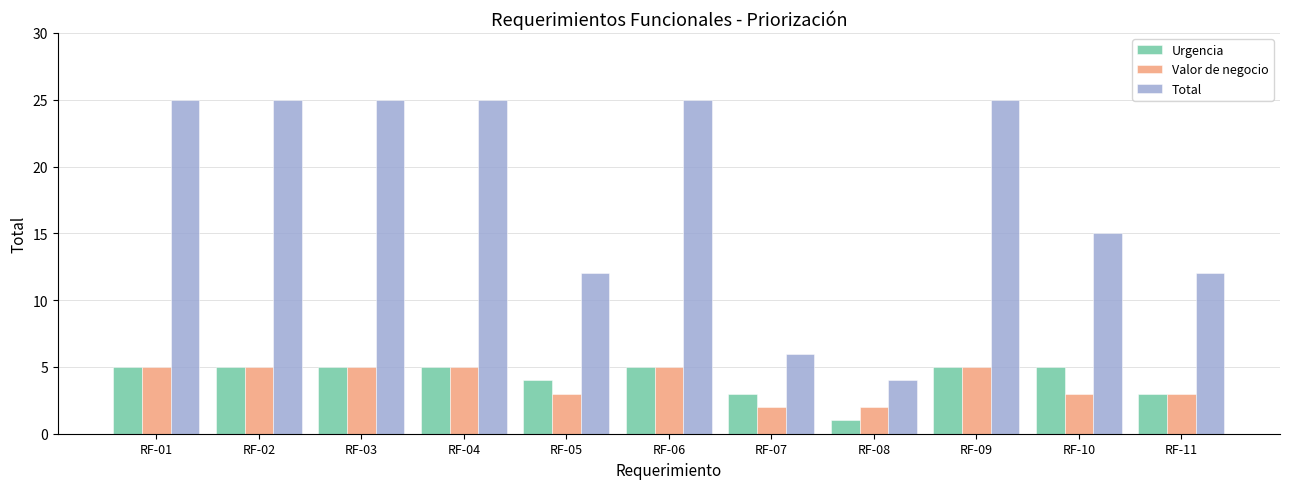

Which category has the lowest value in the Total series?

RF-08